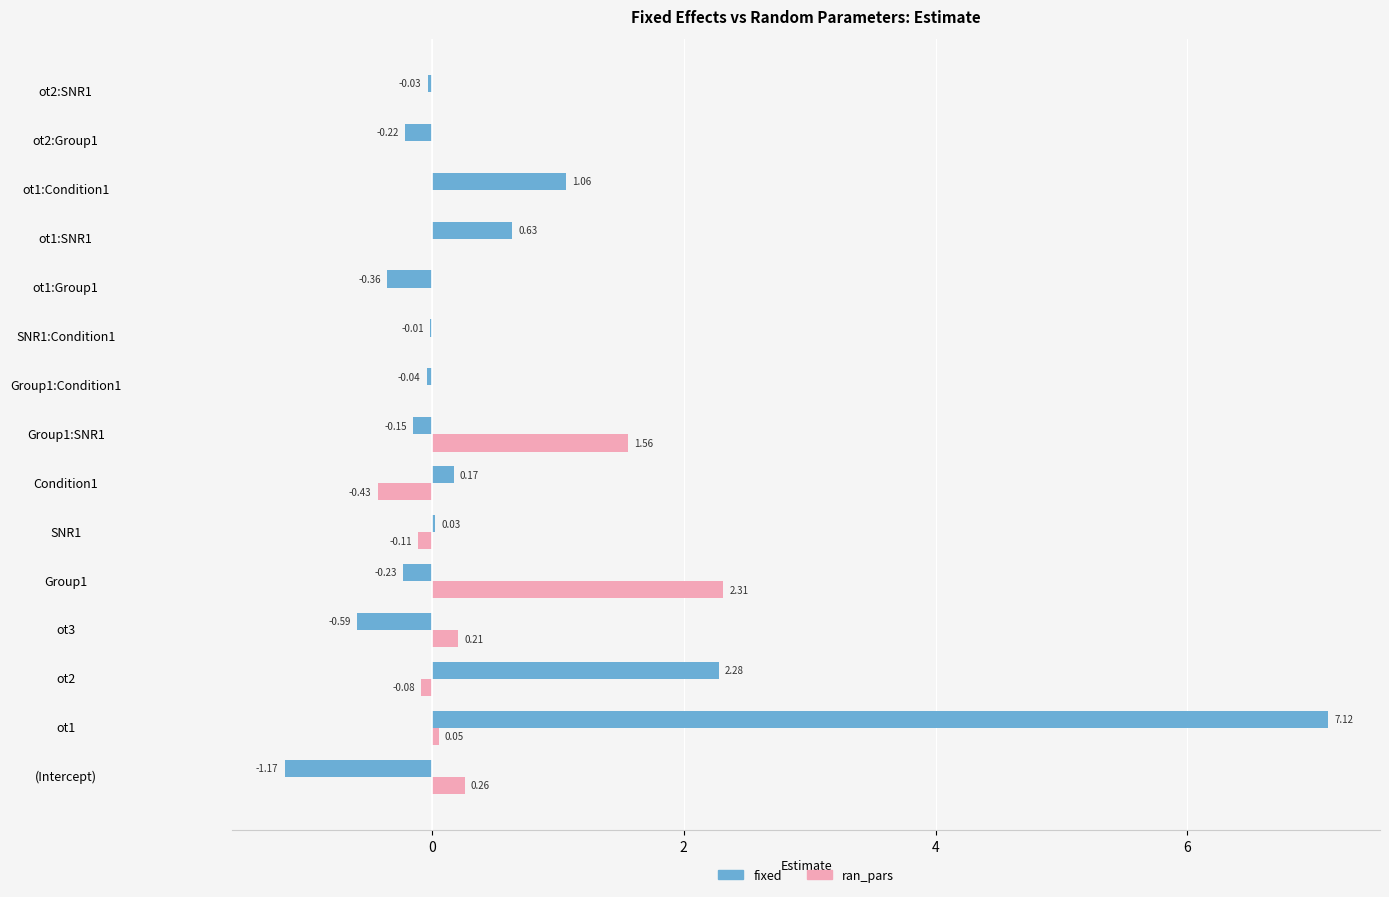

At which category is the sum across all series the highest?

ot1